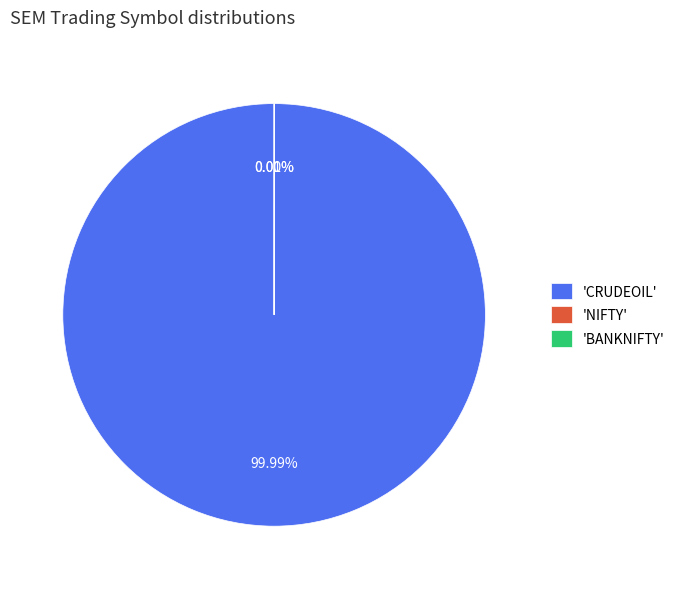

Is it true that NIFTY is 0% of the pie?

True